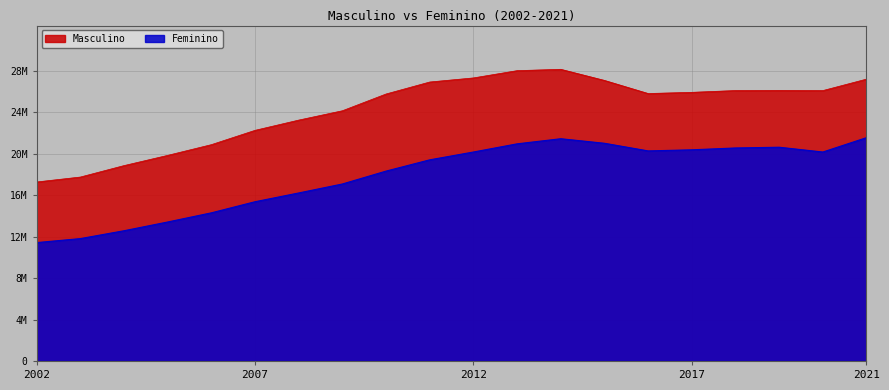

Reading left to right, list all the values displayed in this chart.

Masculino: 2002=17265351	2003=17740944	2004=18845717	2005=19832111	2006=20865545	2007=22246439	2008=23234981	2009=24135025	2010=25752758	2011=26908359	2012=27302180	2013=28003631	2014=28133650	2015=27061695	2016=25797585	2017=25912235	2018=26084761	2019=26098500	2020=26081089	2021=27187064
Feminino: 2002=11418562	2003=11803983	2004=12561859	2005=13406506	2006=14289704	2007=15360991	2008=16206585	2009=17072521	2010=18315597	2011=19402272	2012=20156532	2013=20944802	2014=21437860	2015=20999112	2016=20262613	2017=20369355	2018=20546354	2019=20617992	2020=20155087	2021=21541807